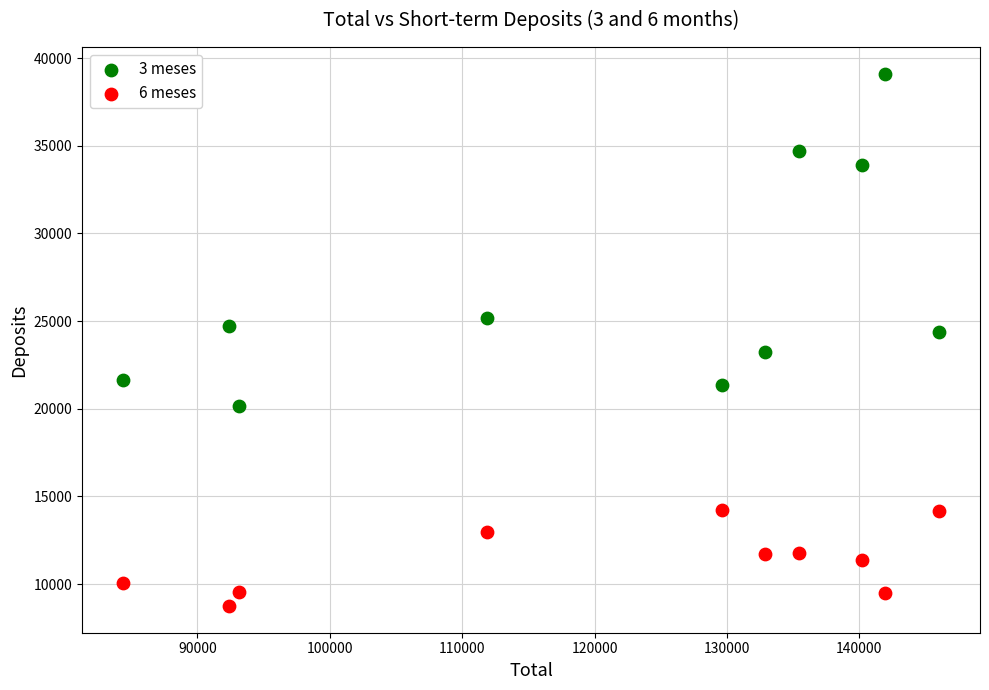

Which series contains the lowest Y value?

6 meses